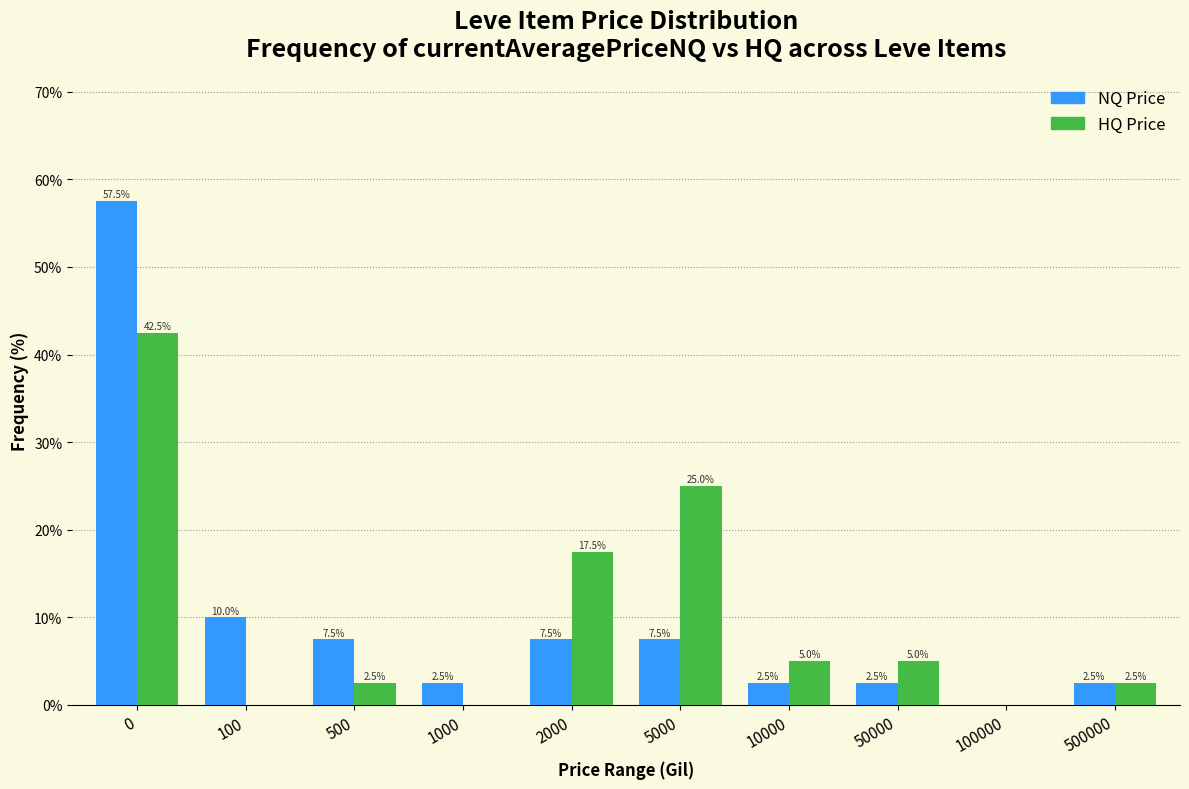

What is the maximum value shown in the chart?

57.5